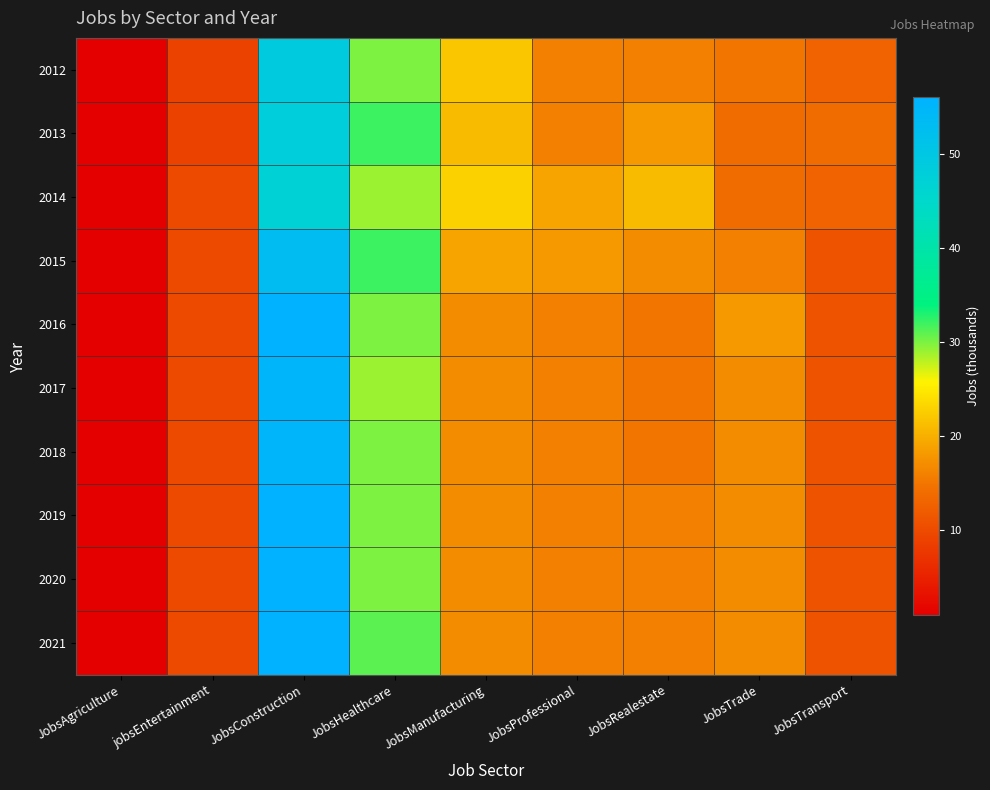

Rank the series at jobsEntertainment from highest to lowest value.

2014, 2015, 2016, 2017, 2018, 2019, 2020, 2021, 2012, 2013